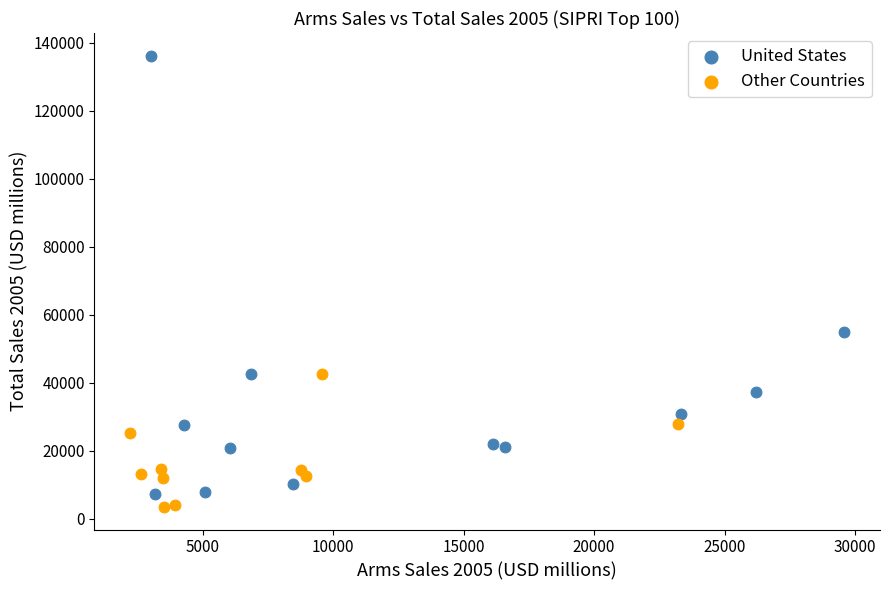

Which series contains the highest Y value?

United States